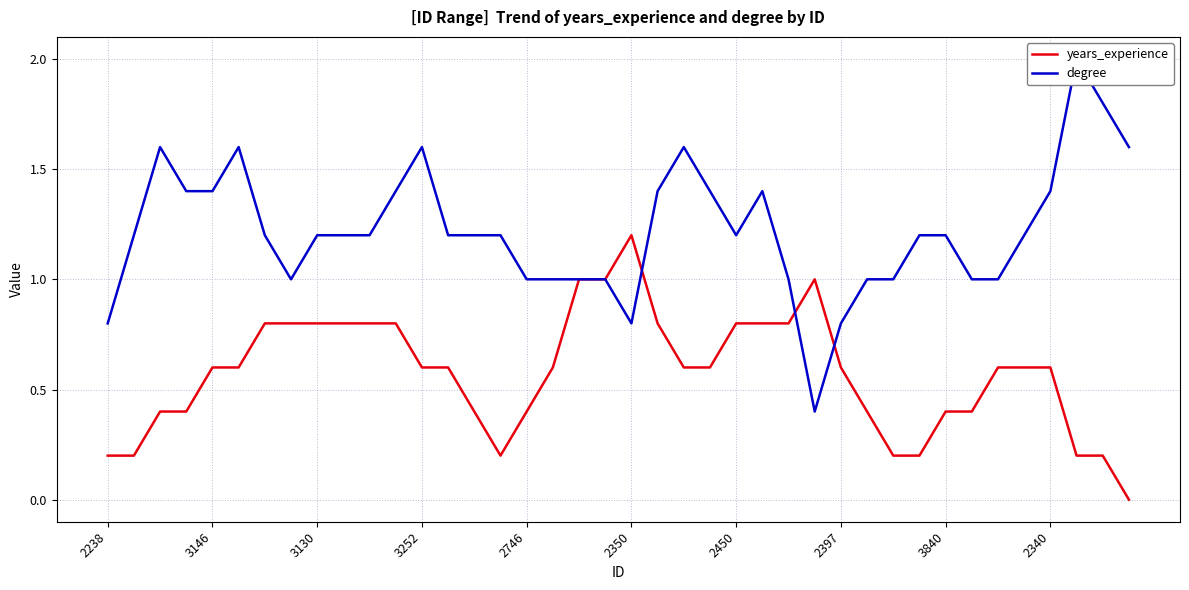

What is the difference between the second highest and second lowest values in the years_experience series?

0.8